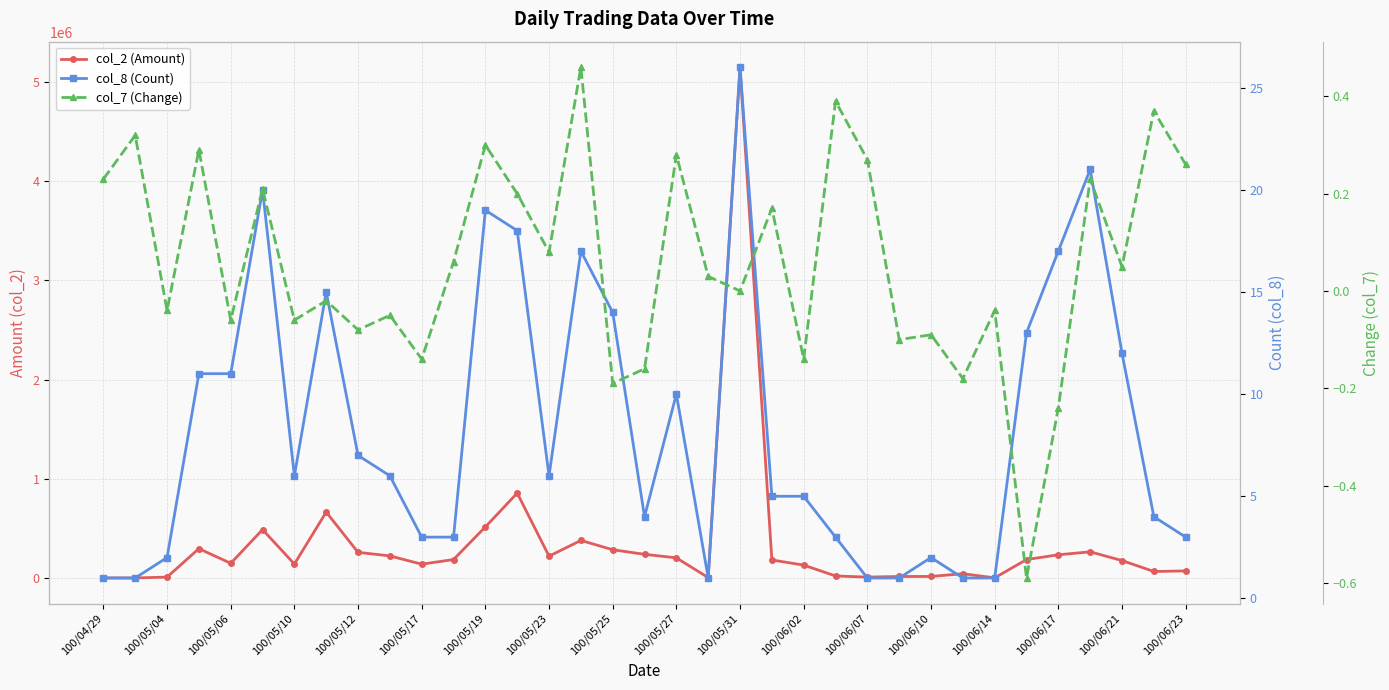

At how many categories does at least one series exceed 1156983?

1